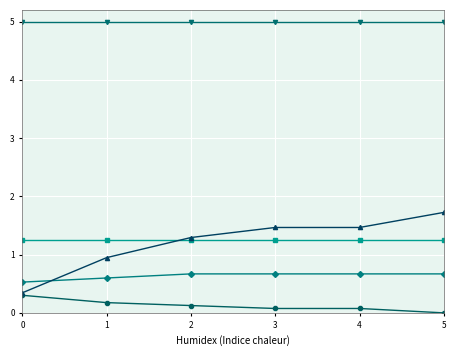

What is the maximum value shown in the chart?

5.0